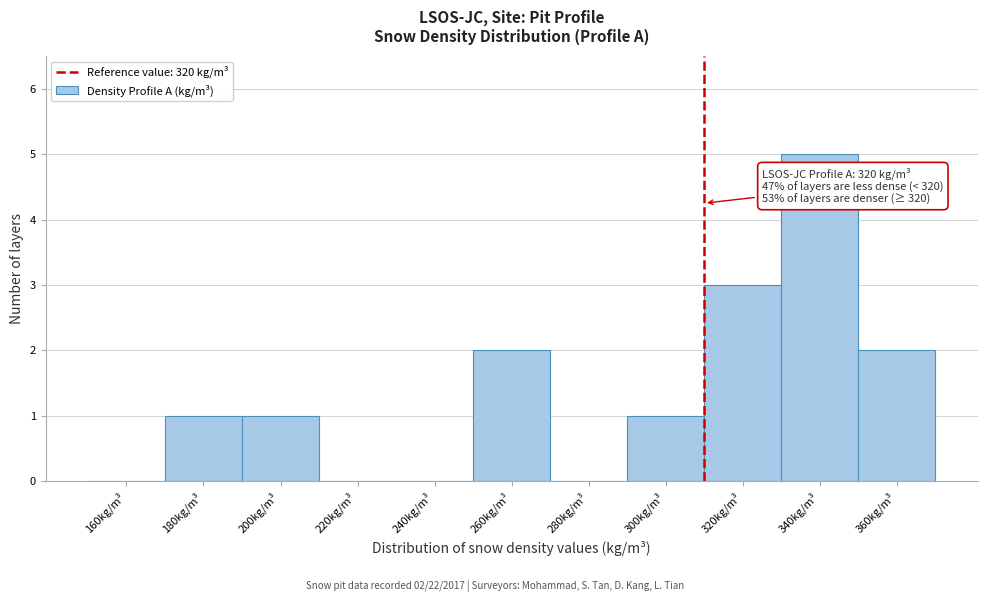

Reading left to right, extract all data points from this chart.

160kg/m³=0	180kg/m³=1	200kg/m³=1	220kg/m³=0	240kg/m³=0	260kg/m³=2	280kg/m³=0	300kg/m³=1	320kg/m³=3	340kg/m³=5	360kg/m³=2